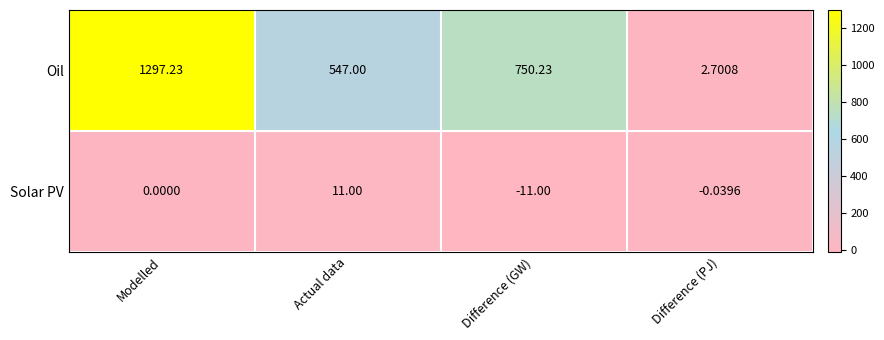

List the series in order of their peak value, lowest first.

Solar PV, Oil